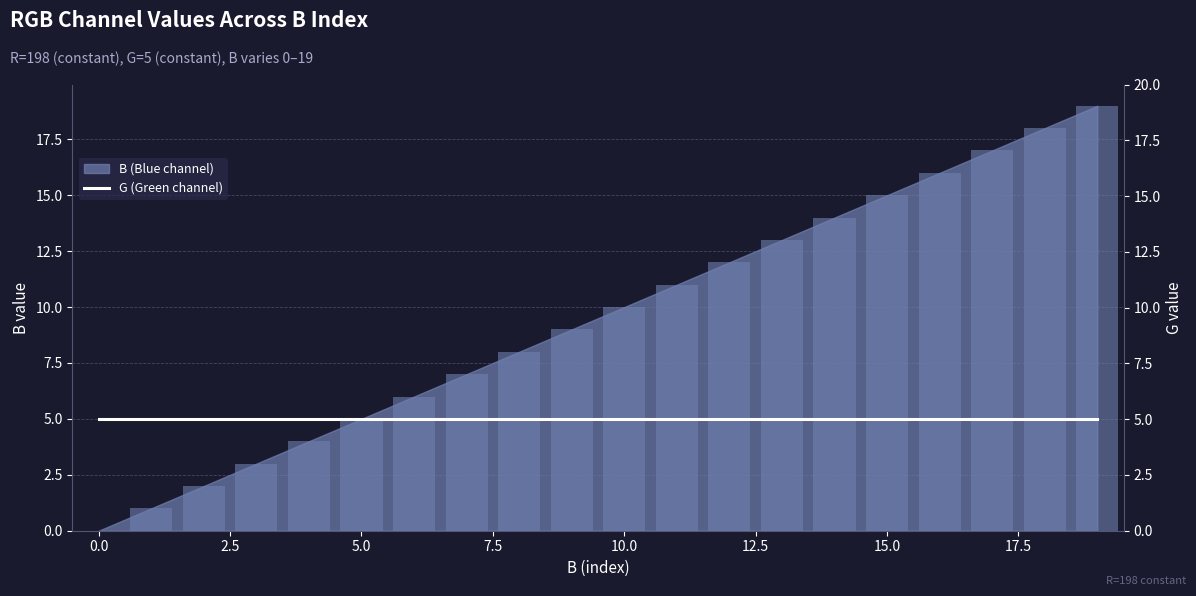

At which label is the value closest to 9?

9